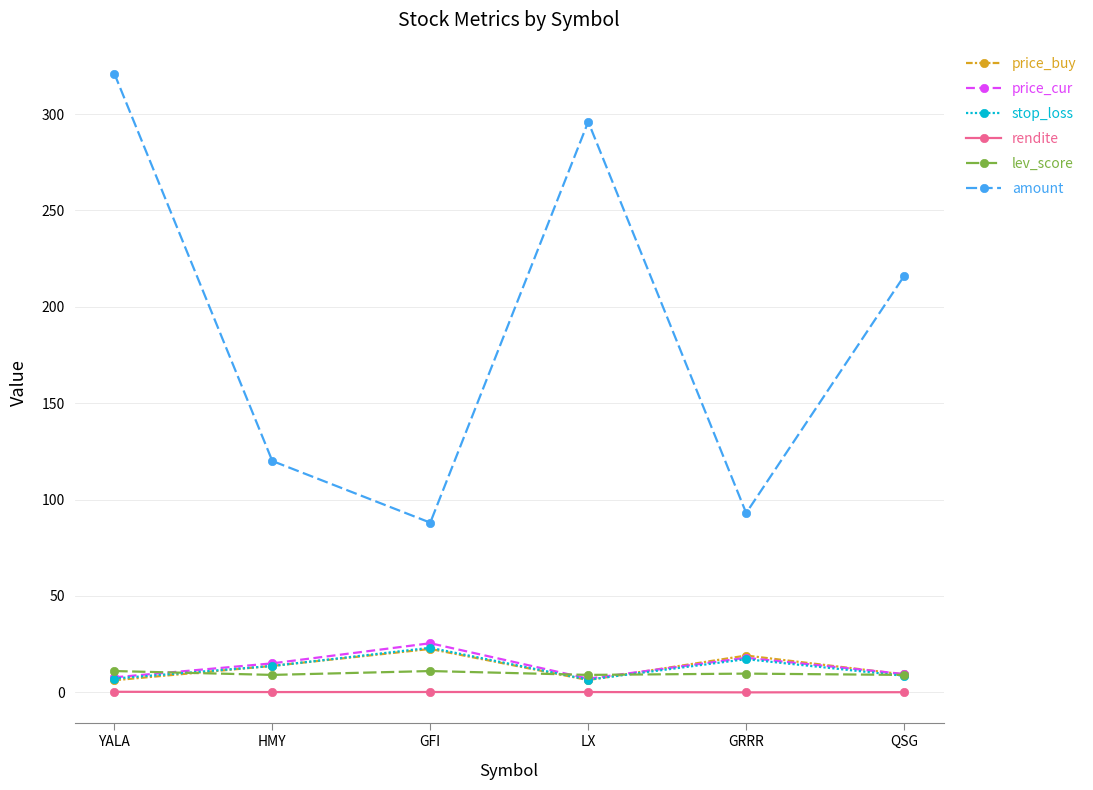

Between HMY and LX, which series saw the biggest shift?

amount